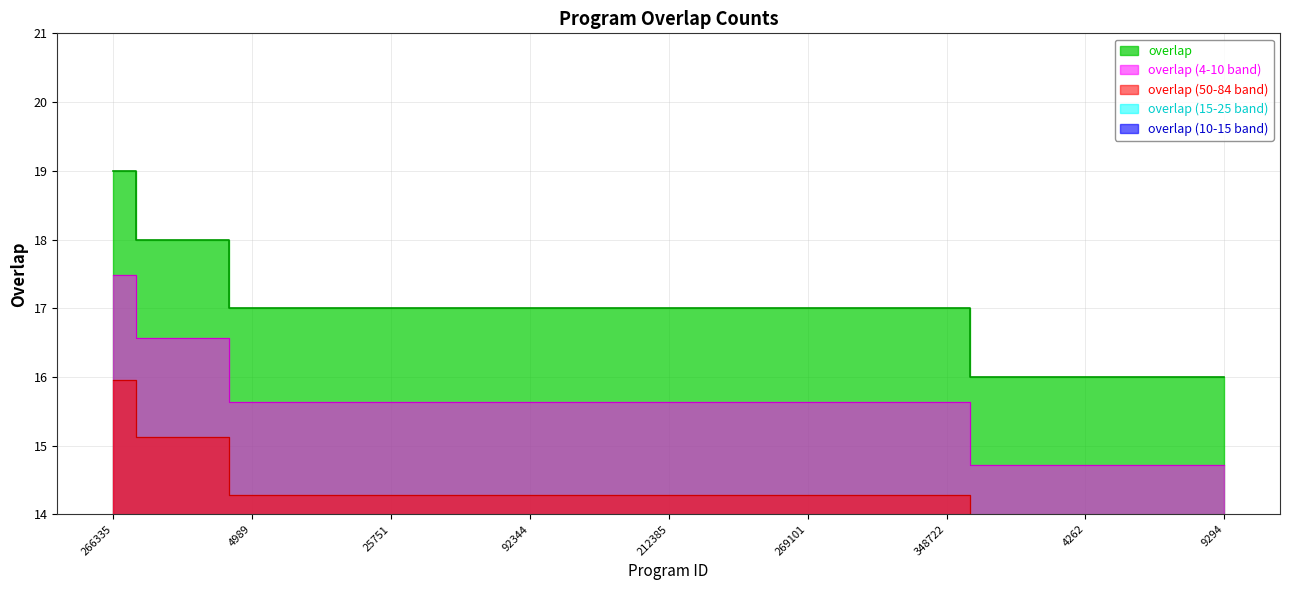

Rank the categories by value from lowest to highest.

2791, 4222, 4262, 5826, 8807, 9294, 4989, 4996, 14743, 25751, 25755, 49392, 92344, 141448, 212384, 212385, 229356, 262140, 269101, 308808, 347107, 348722, 164420, 266375, 266335